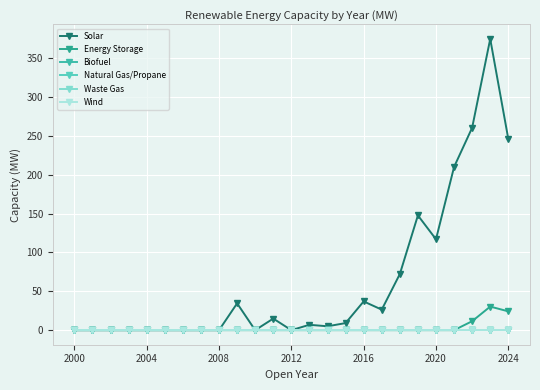

Does the chart have visible grid lines?

Yes